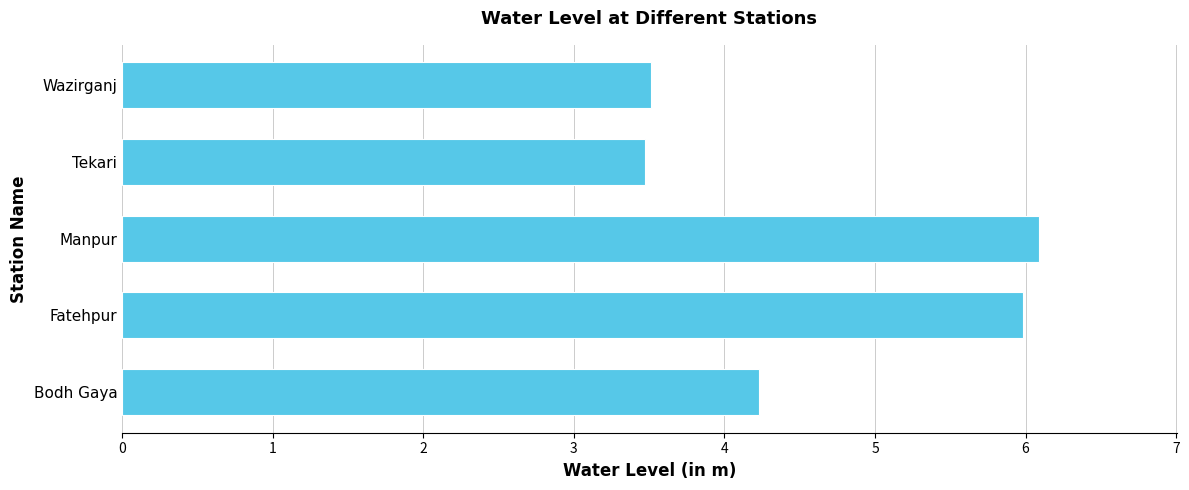

What is the ratio of the value at Tekari to the value at Fatehpur?

0.6